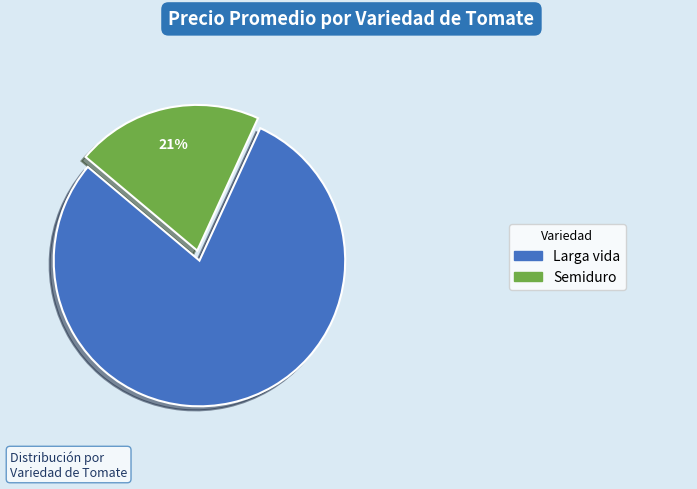

To the nearest percent, what is the average slice percentage?

50%